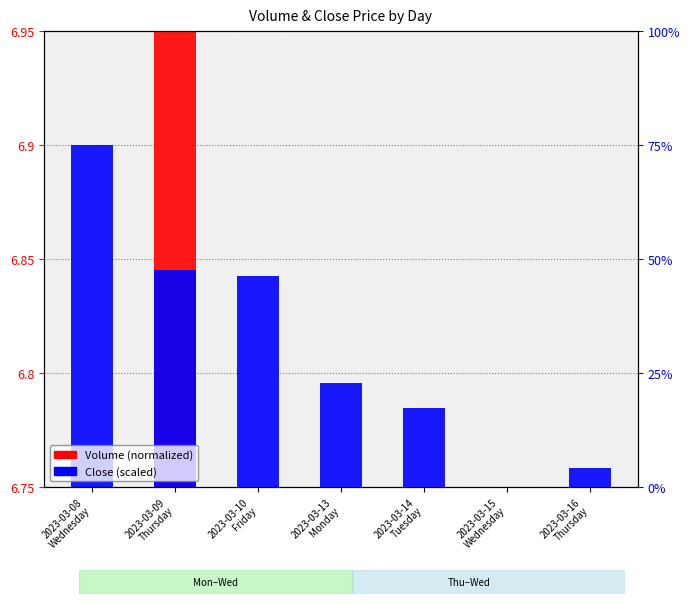

How many groups of bars are there?

7